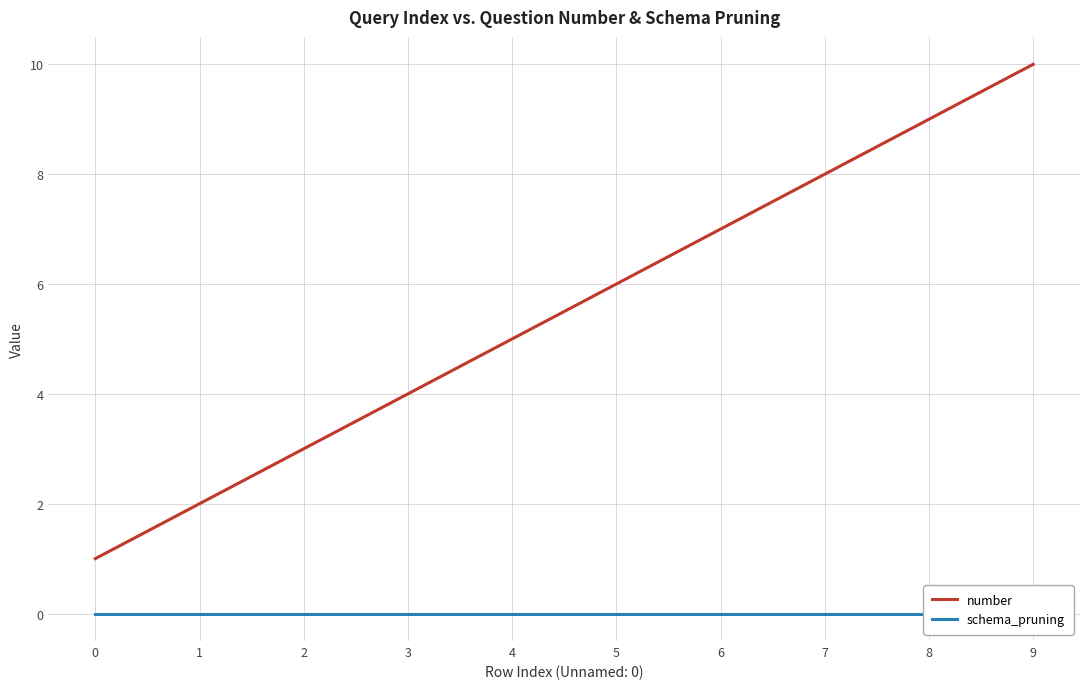

Reading left to right, extract all data points from this chart.

number: 1	2	3	4	5	6	7	8	9	10
schema_pruning: 0	0	0	0	0	0	0	0	0	0